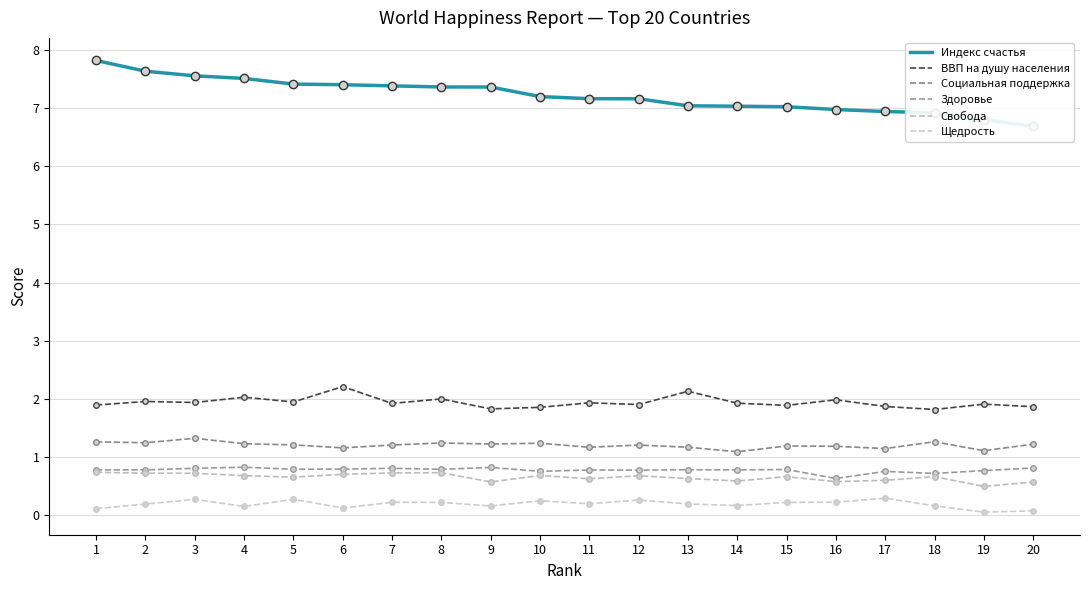

True or false: ВВП на душу населения and Свобода intersect in this chart.

False